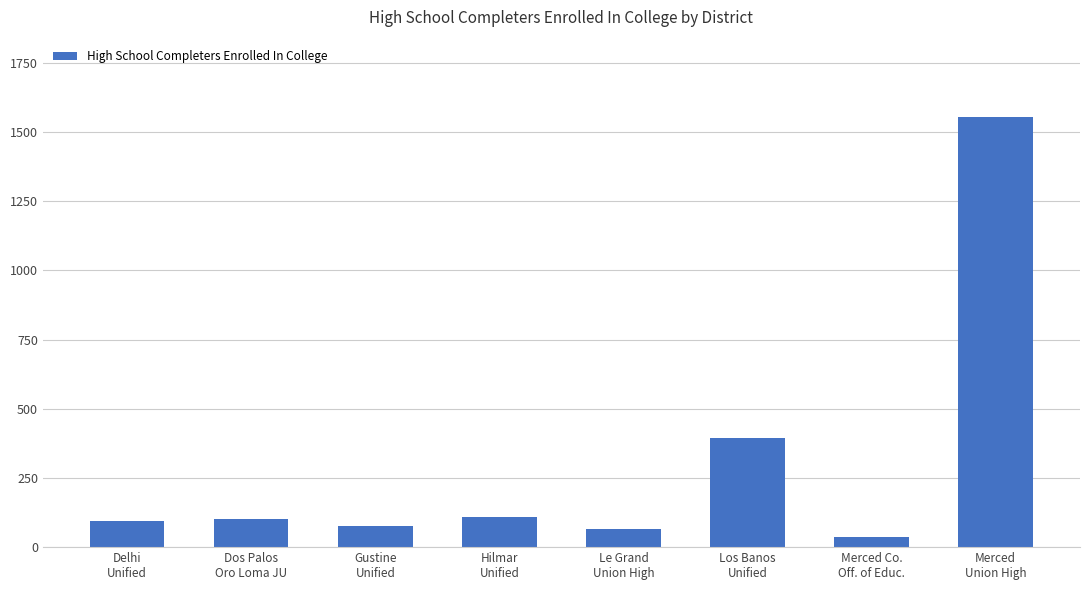

The value at Dos Palos
Oro Loma JU is 163. True or false?

False